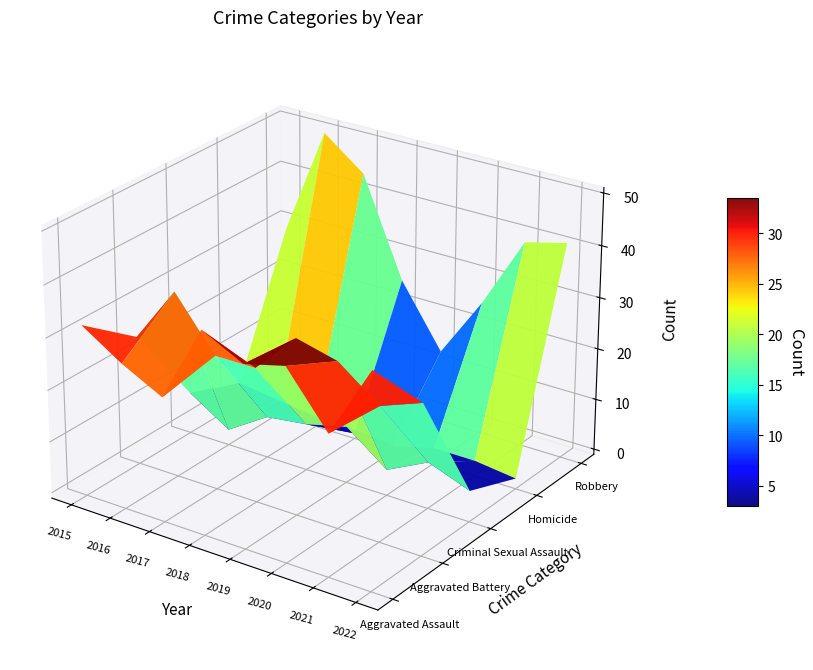

What is the difference between the second highest and minimum values in the Homicide series?

2